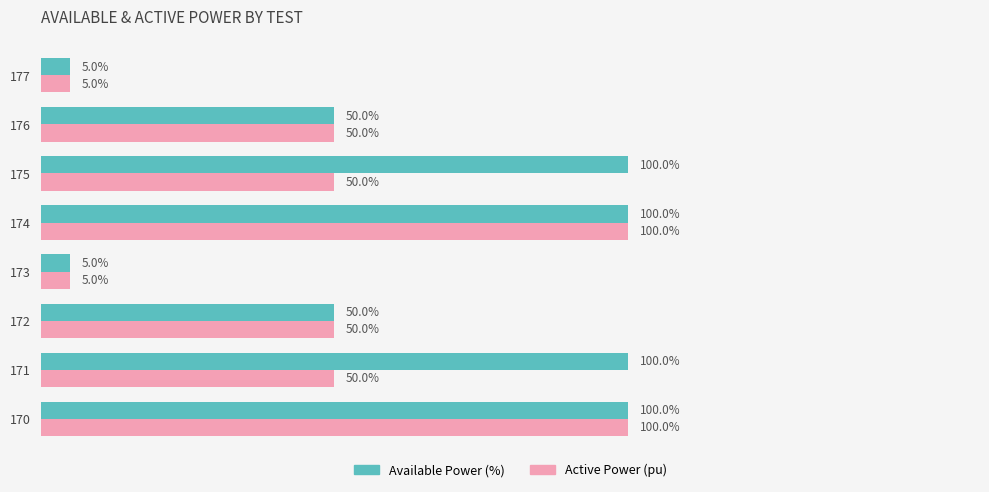

What is the maximum value for Active Power (pu)?

1.0